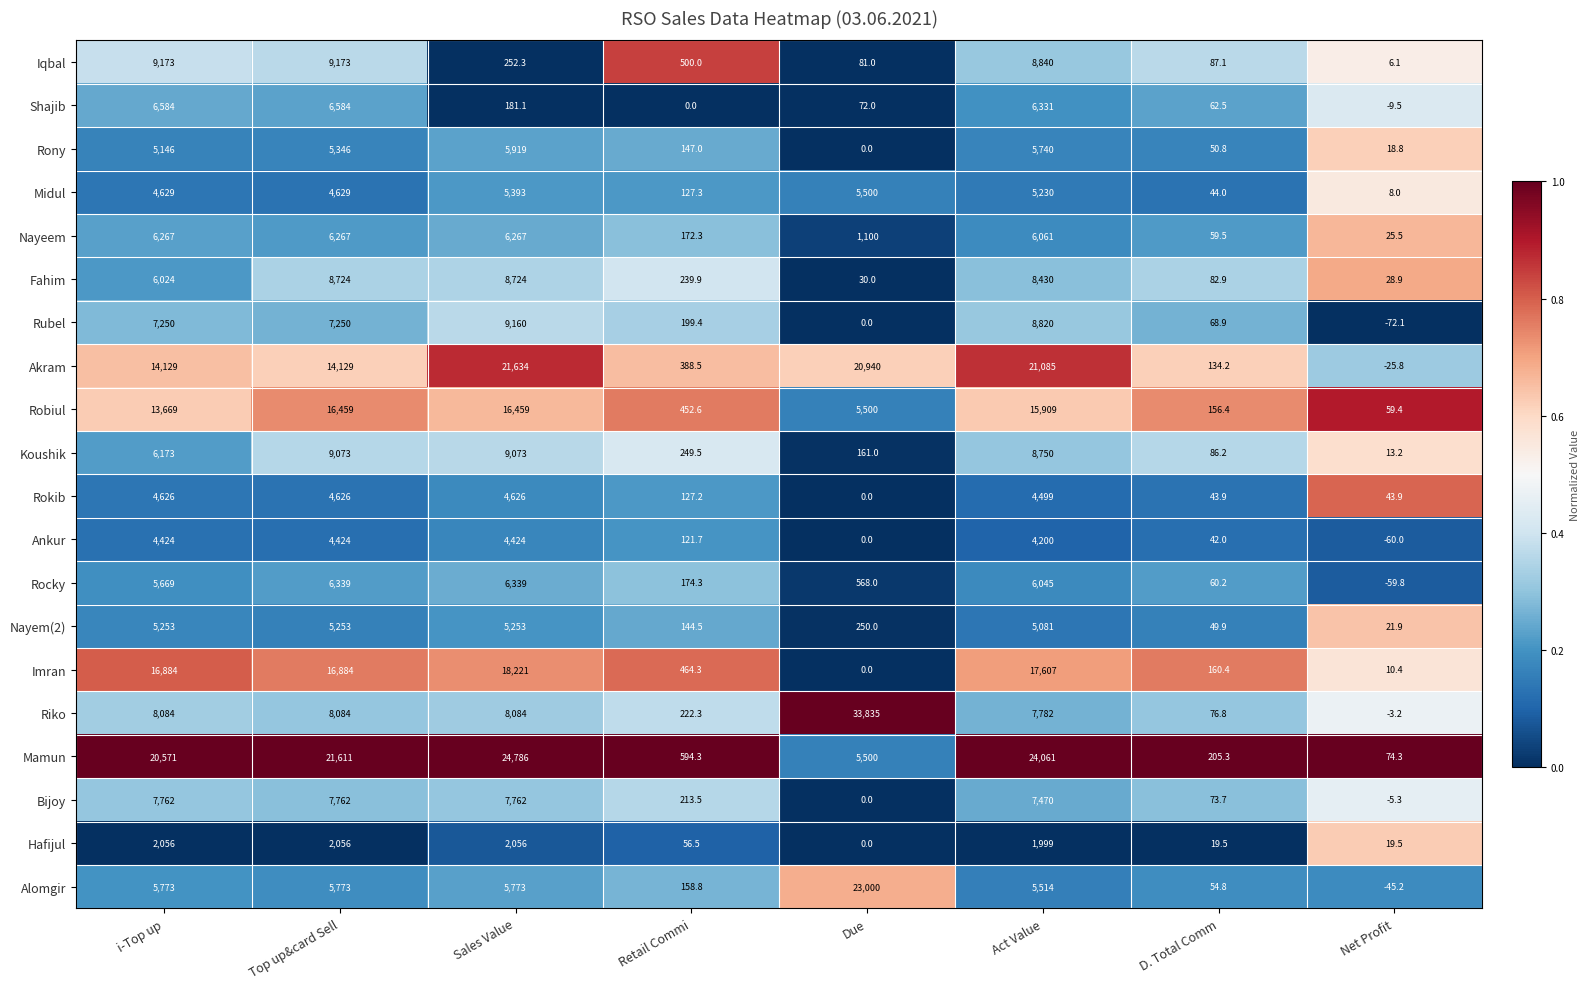

Rank the series by their maximum value, from highest to lowest.

Riko, Mamun, Alomgir, Akram, Imran, Robiul, Iqbal, Rubel, Koushik, Fahim, Bijoy, Shajib, Rocky, Nayeem, Rony, Midul, Nayem(2), Rokib, Ankur, Hafijul